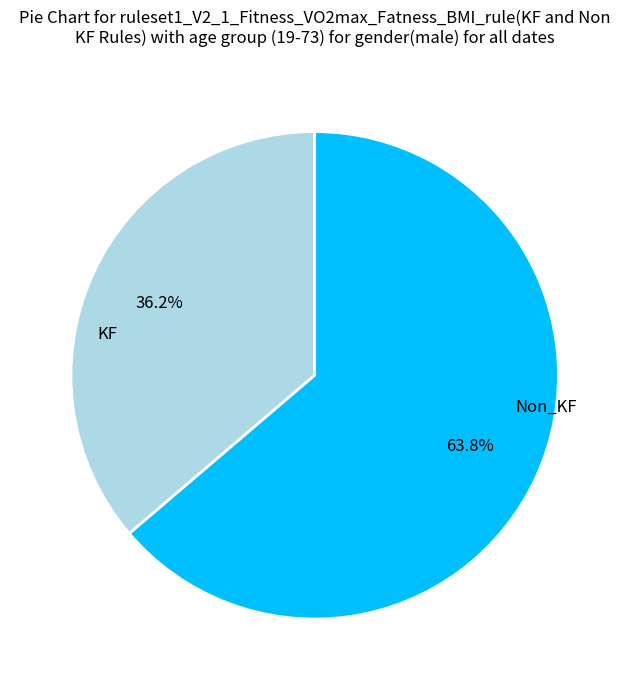

What is the ratio of the value at KF to the value at Non_KF?

0.6